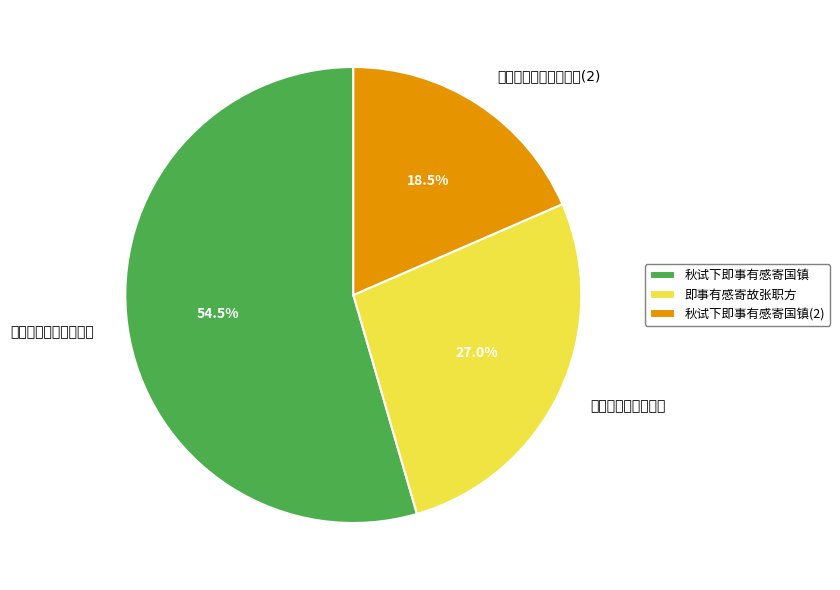

How many slices are in this pie chart?

3